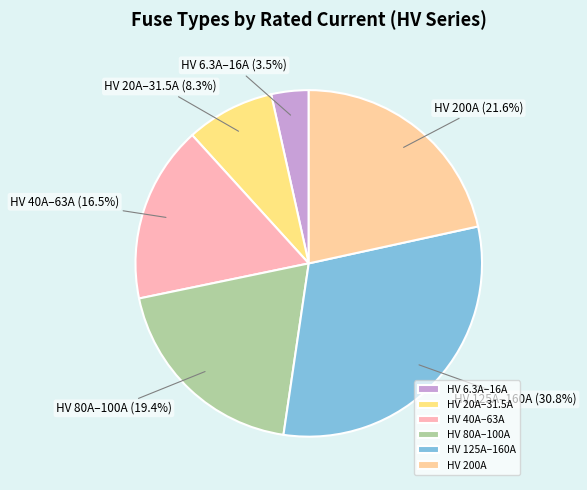

Is there any slice that represents more than half of the pie?

No